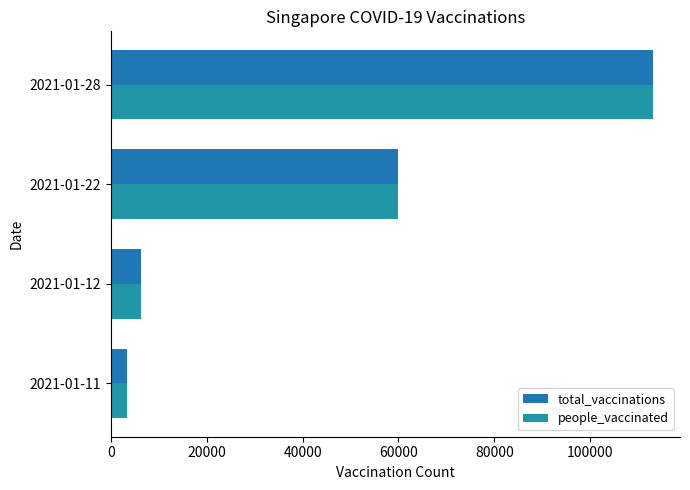

How many series are shown in this chart?

2